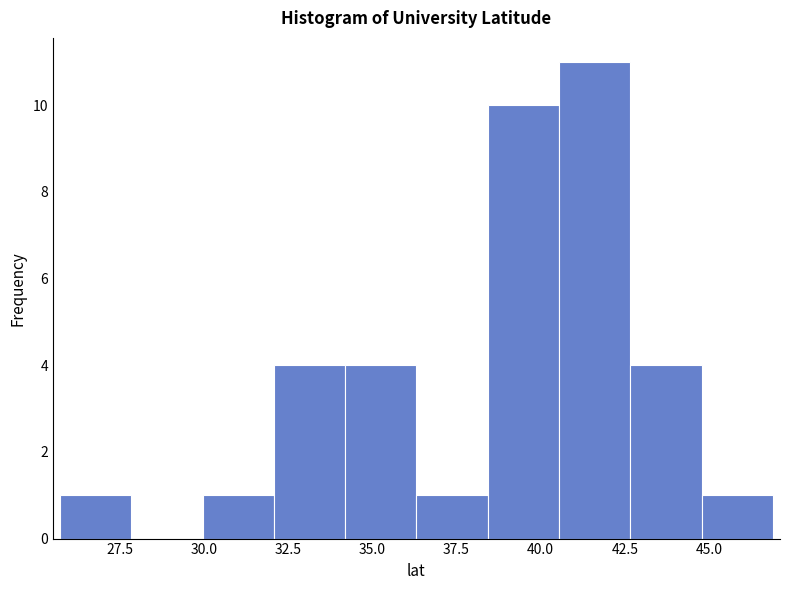

How tall is the bar that spans 36.5 to 38.5 on the x-axis? Neither the bar edges nor the heights are printed on the chart, so give them approximately, as read against the axes.

1